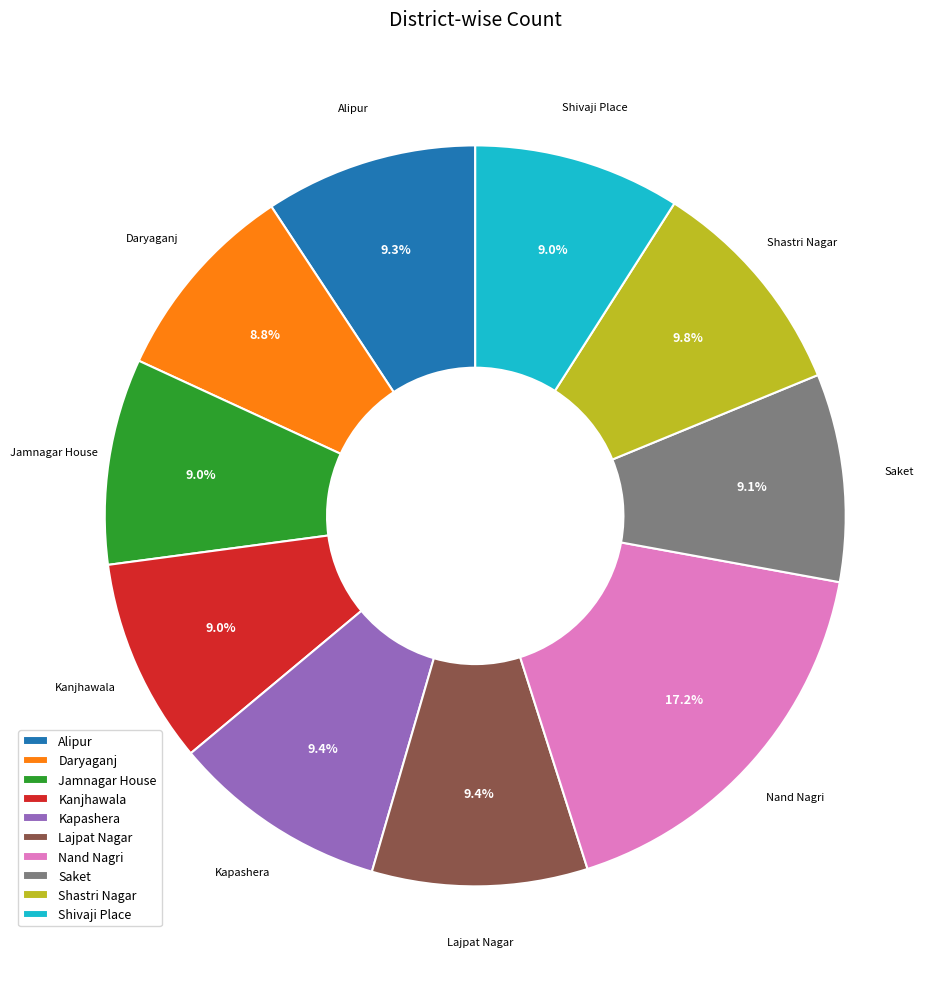

How many slices are in this pie chart?

10